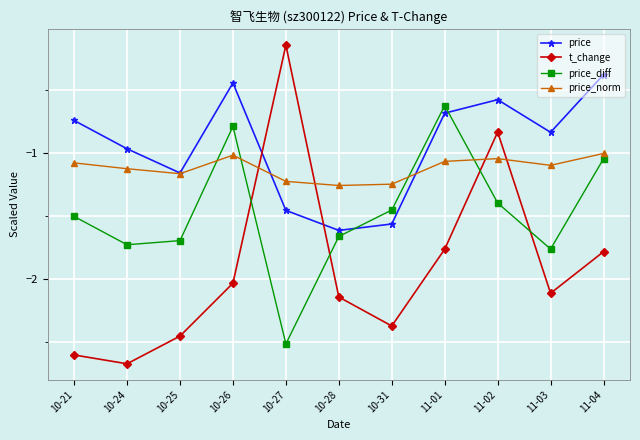

How many lines are shown in the chart?

4